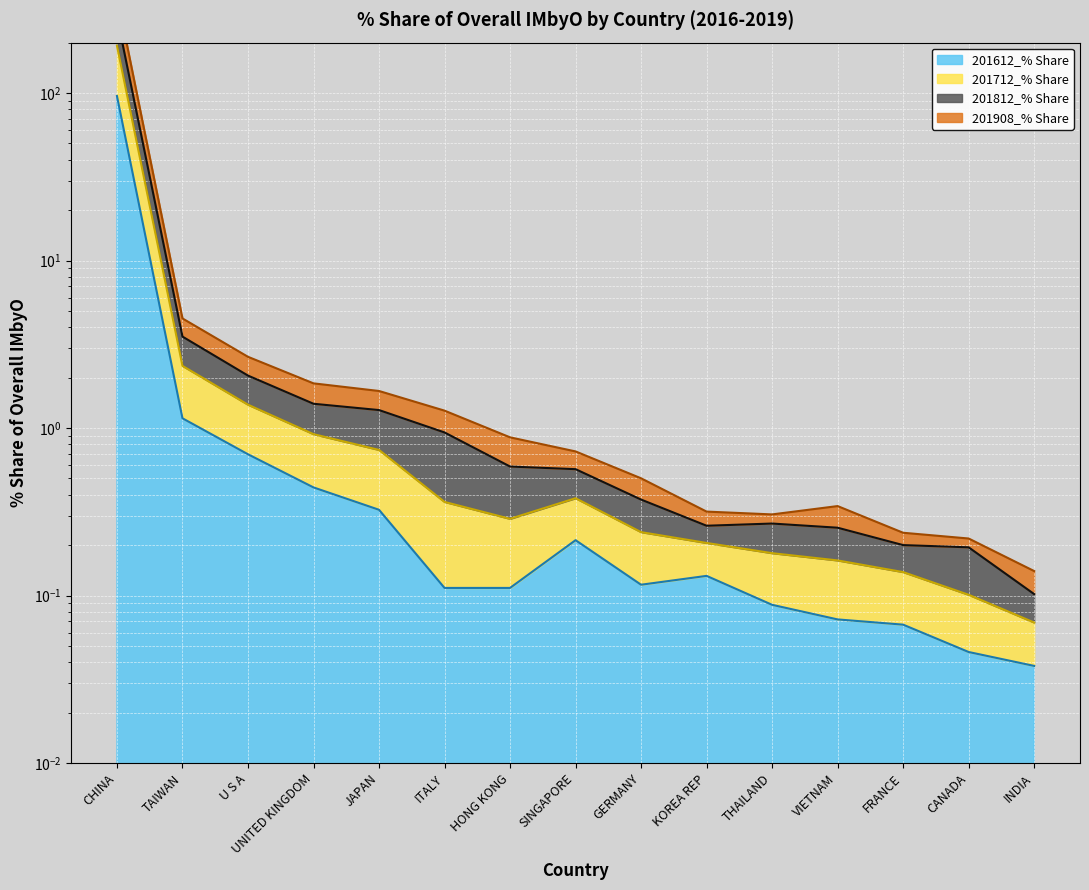

The value of 201908_% Share at JAPAN is 0.7. True or false?

True